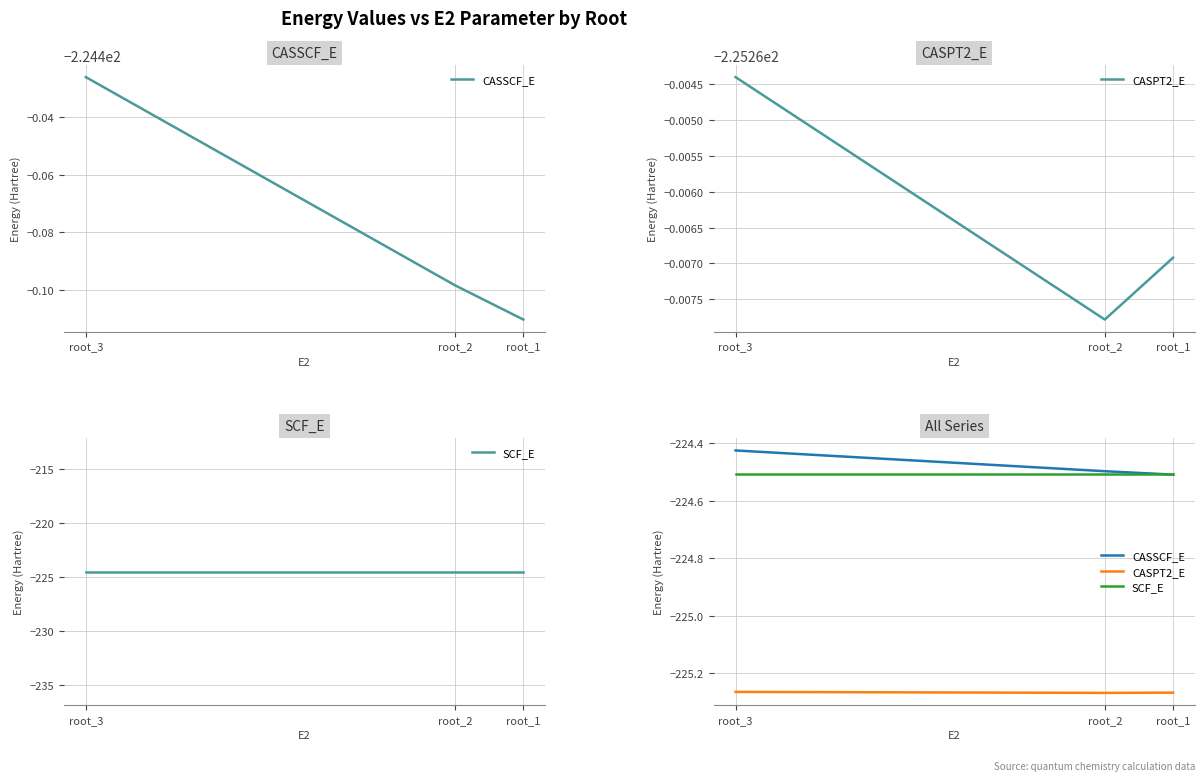

What is the minimum value shown in the chart?

-225.3